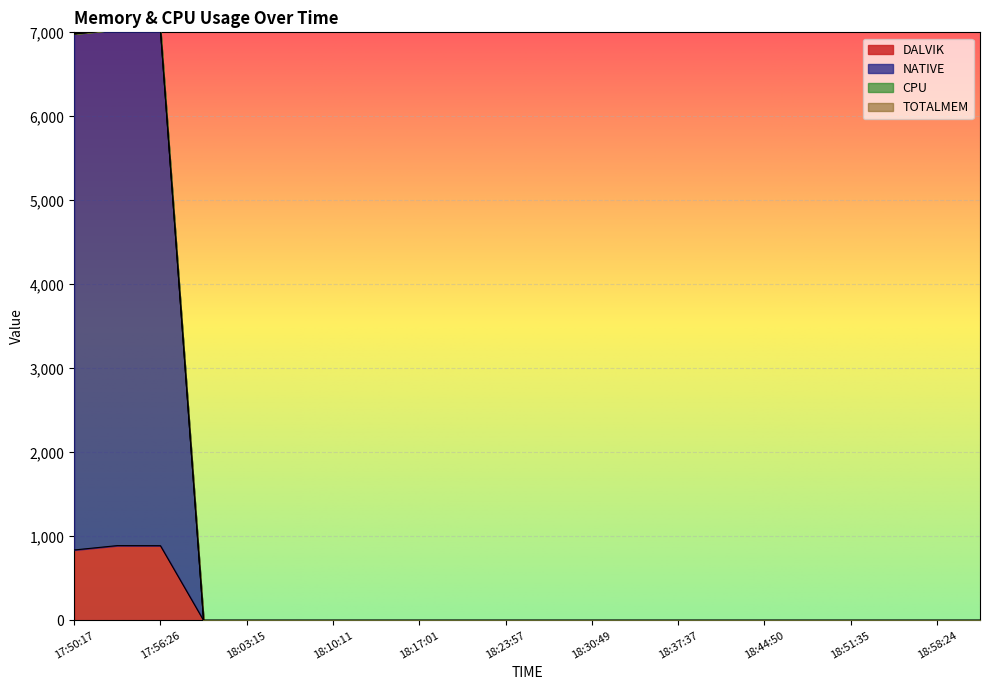

True or false: DALVIK and NATIVE cross at least once.

False